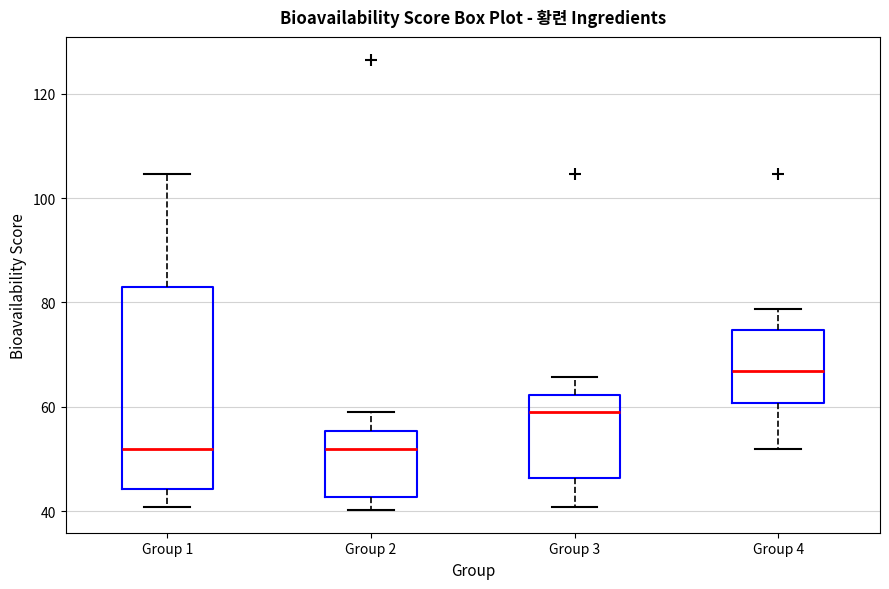

Where is the upper edge of the box for Group 4 on the y-axis? The values are not printed on the chart, so give them approximately, as read against the axis.

74